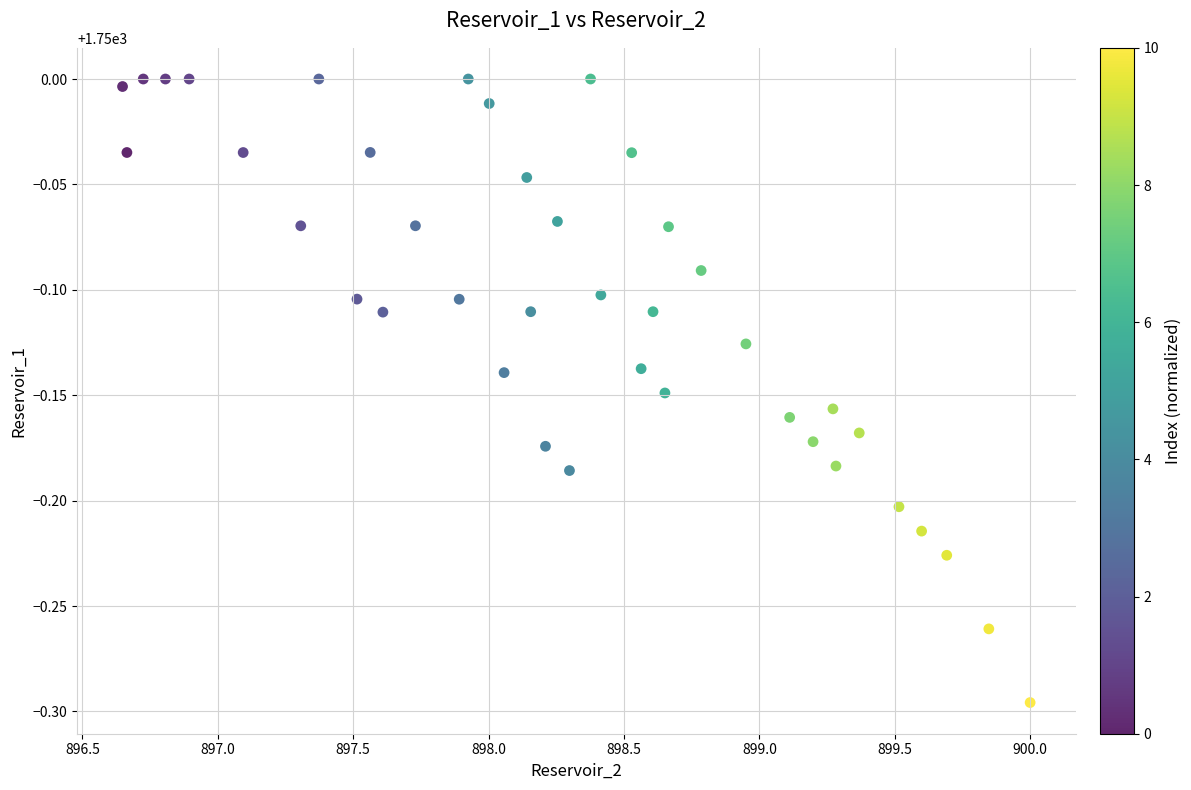

What is the range of Y values (max minus min)?

0.3